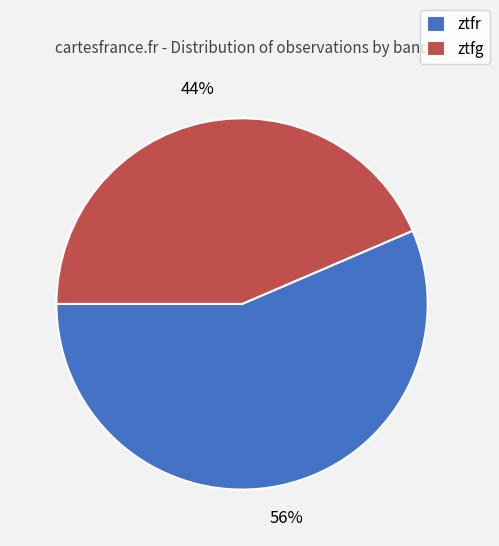

Is the sum of ztfr and ztfg greater than half?

Yes